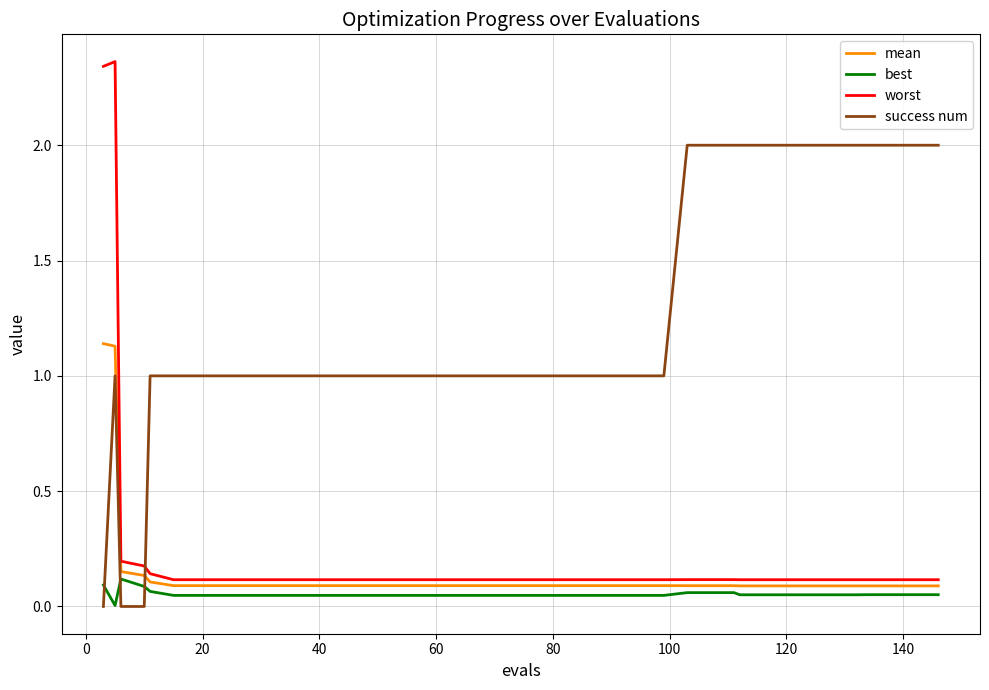

True or false: worst and success num cross at least once.

True